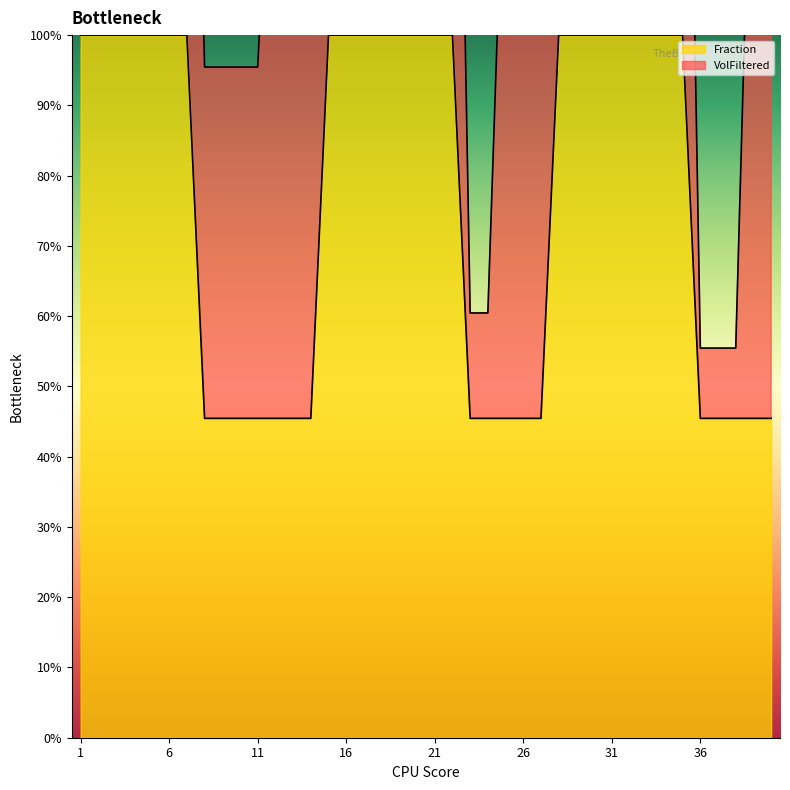

What is the difference between the maximum and second lowest values?

54.5